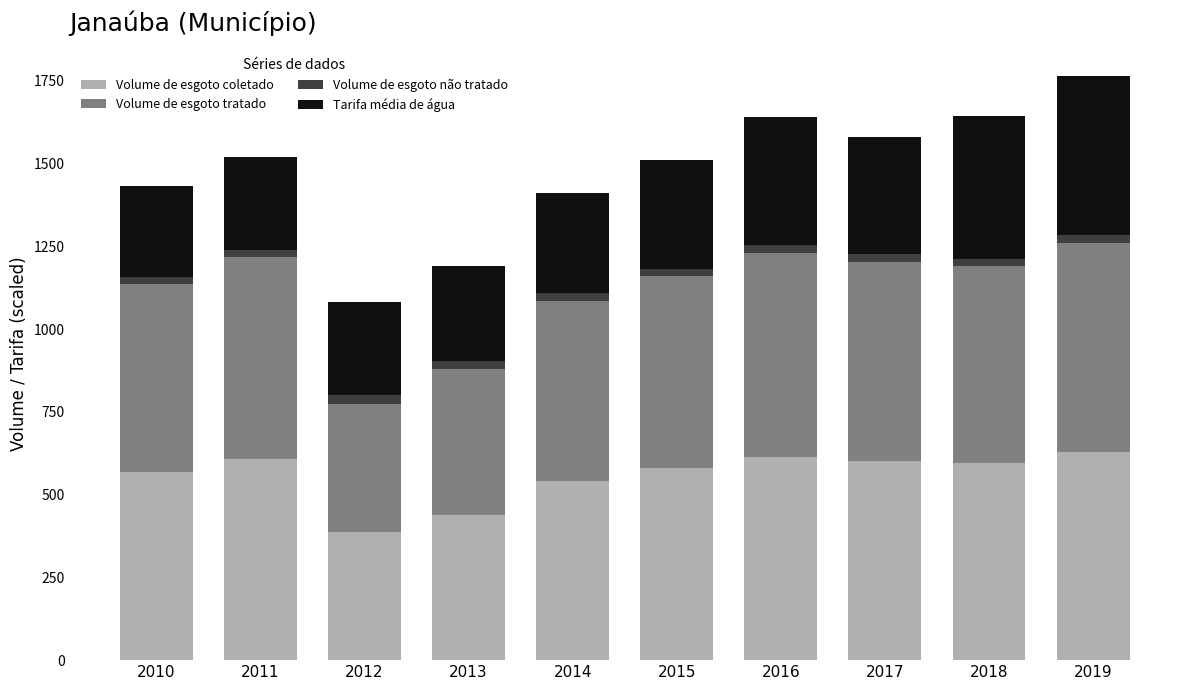

What is the minimum value for Volume de esgoto coletado?

387.6